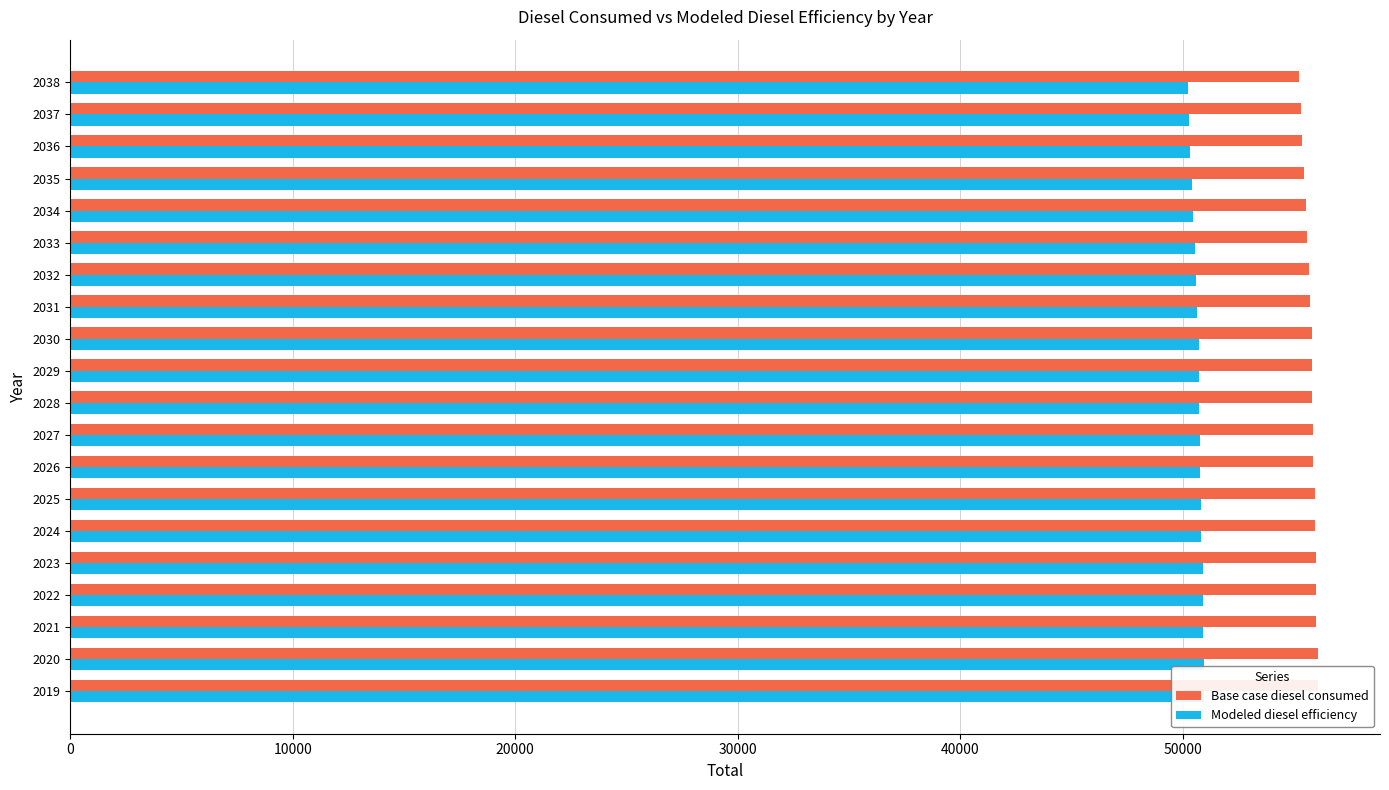

List the series in order of their peak value, lowest first.

Modeled diesel efficiency, Base case diesel consumed